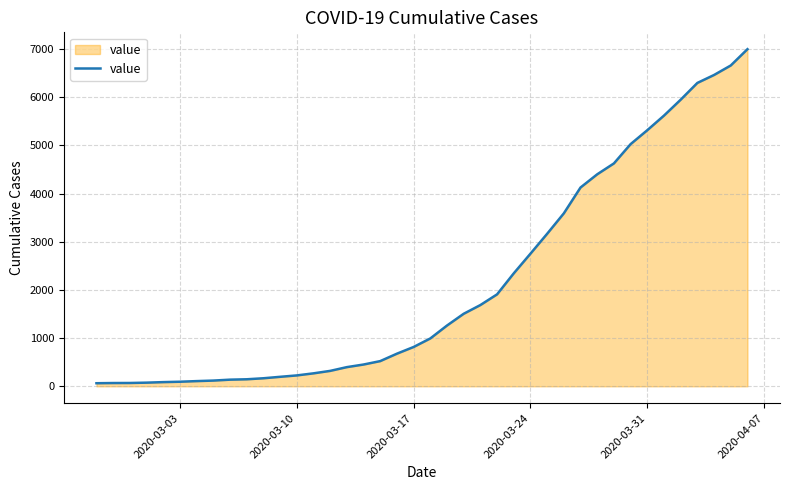

What is the maximum value shown in the chart?

6995